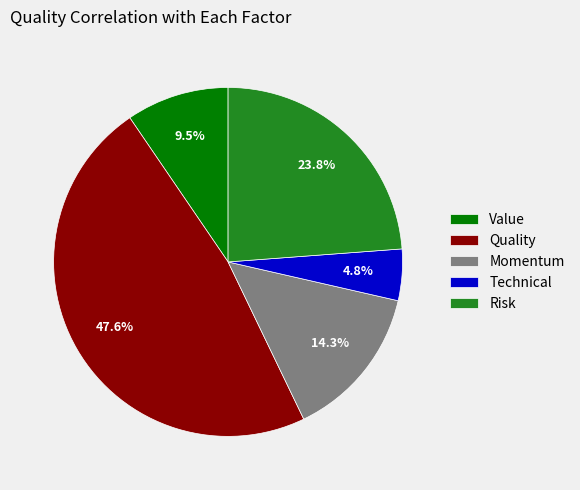

What is the smallest slice in the pie chart?

Technical